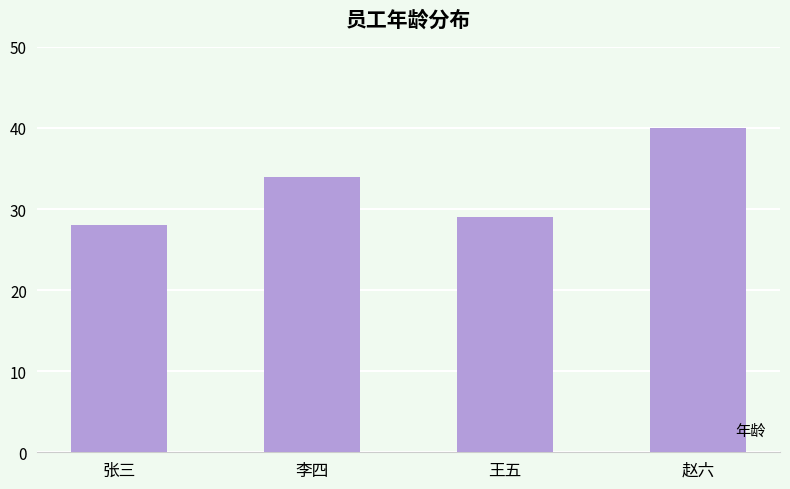

List the labels in order of value, smallest first.

张三, 王五, 李四, 赵六